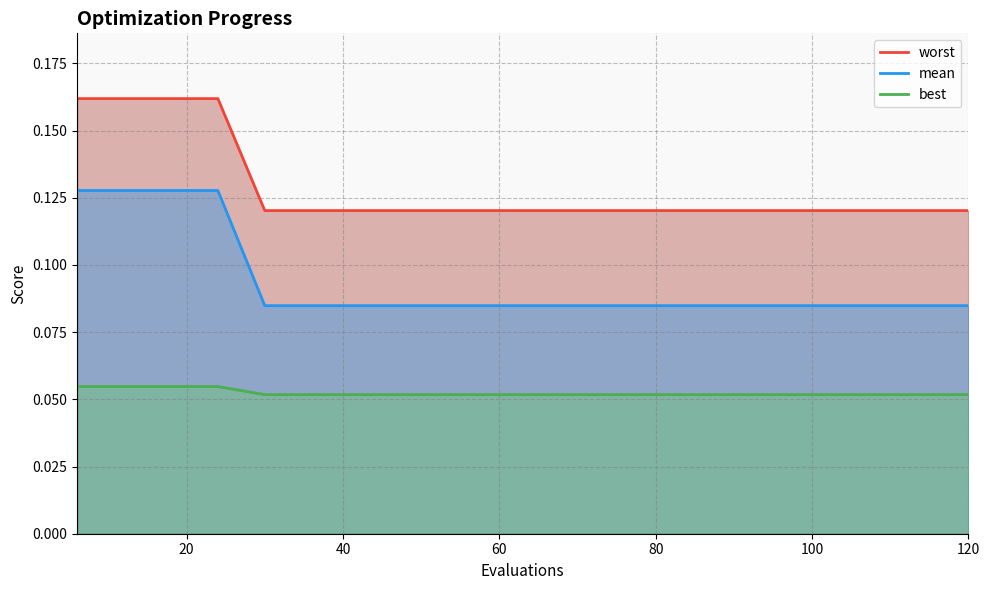

How many lines are shown in the chart?

3